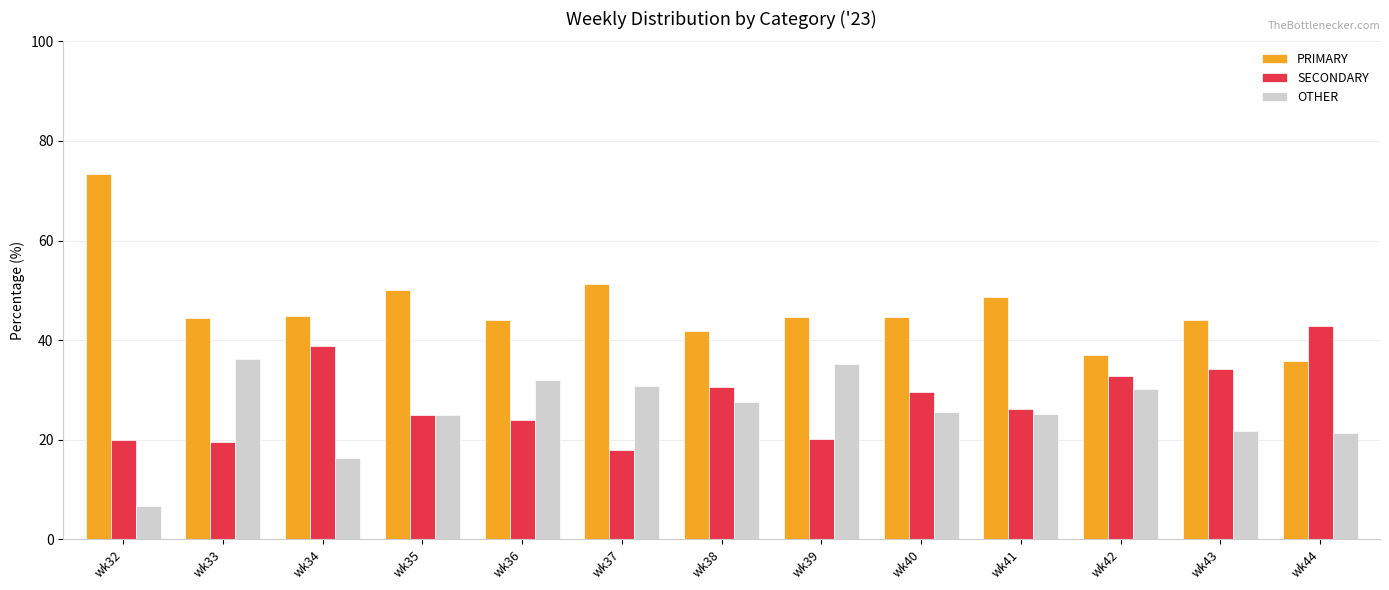

True or false: PRIMARY has a value of 26.5 at wk36.

False